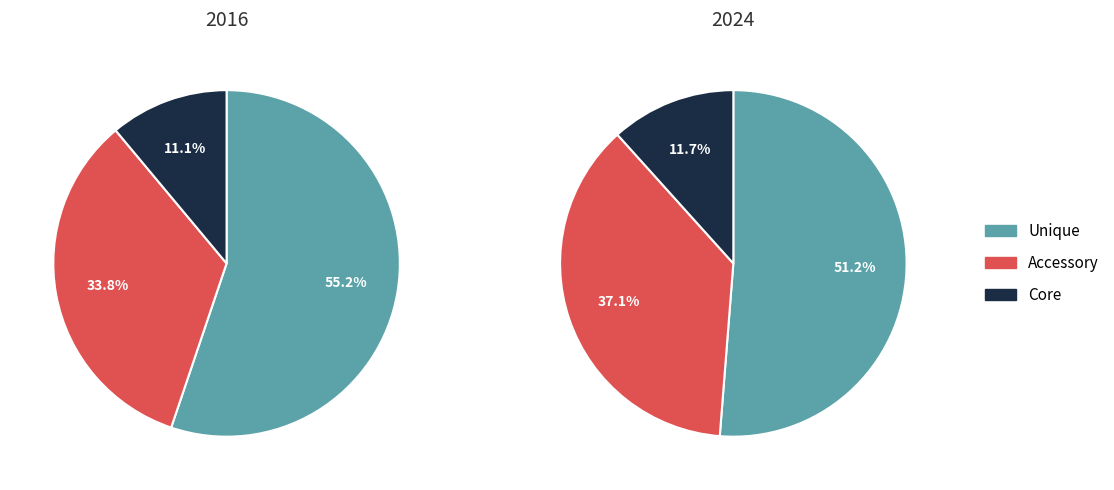

Do 2 and values_2016 together represent more than half of the pie?

No